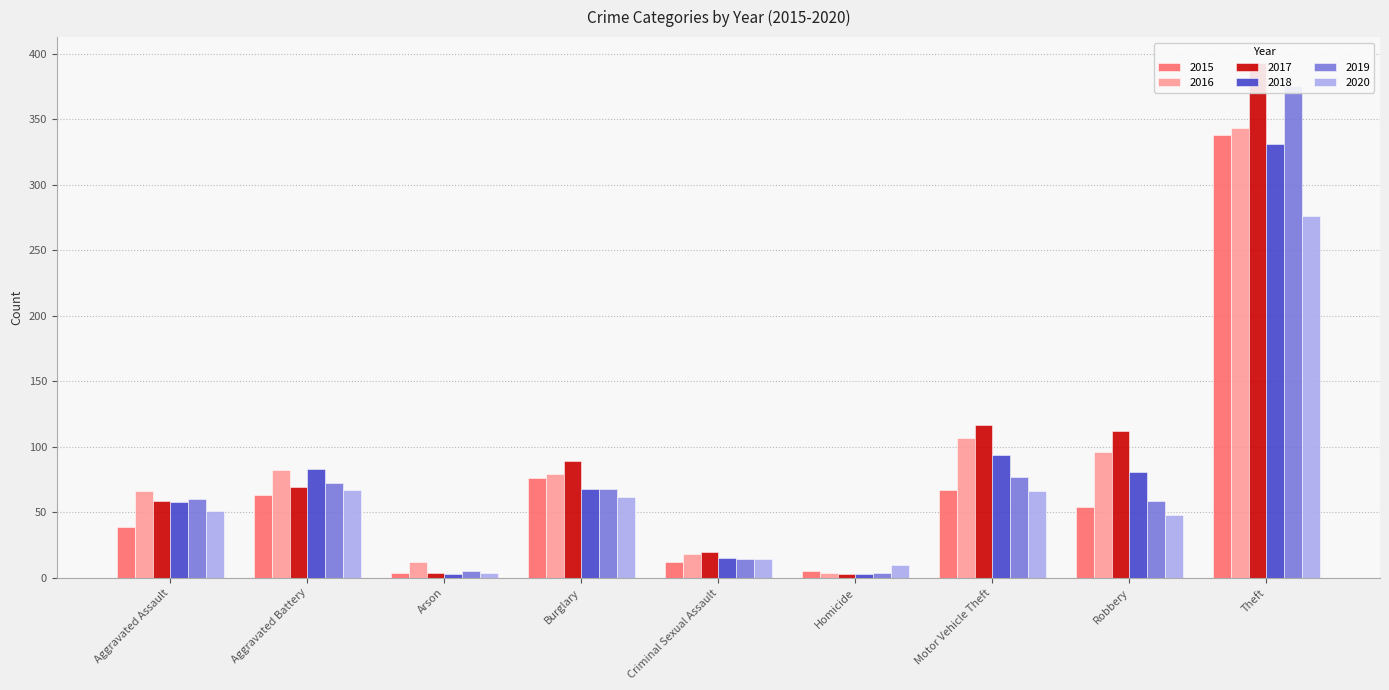

Reading left to right, transcribe all the data shown in this chart.

2015: 39	63	4	76	12	5	67	54	338
2016: 66	82	12	79	18	4	107	96	343
2017: 59	69	4	89	20	3	117	112	393
2018: 58	83	3	68	15	3	94	81	331
2019: 60	72	5	68	14	4	77	59	375
2020: 51	67	4	62	14	10	66	48	276